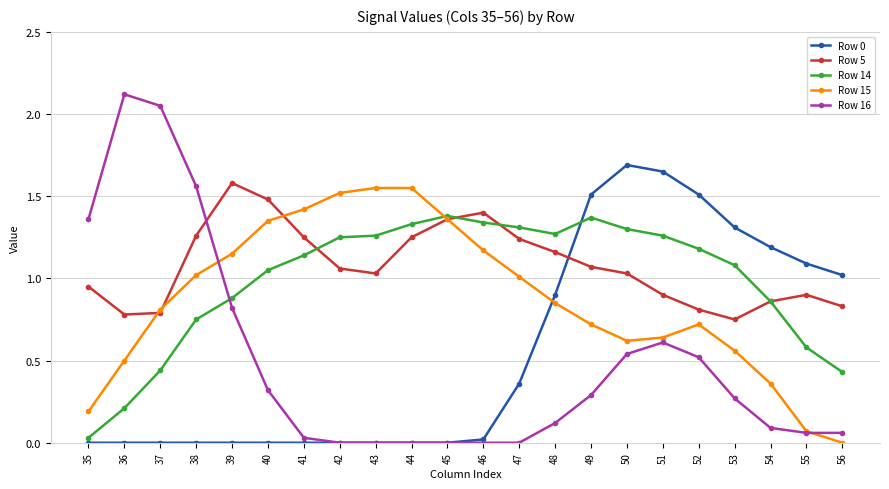

The value of Row 5 at 49 is 1.1. True or false?

True